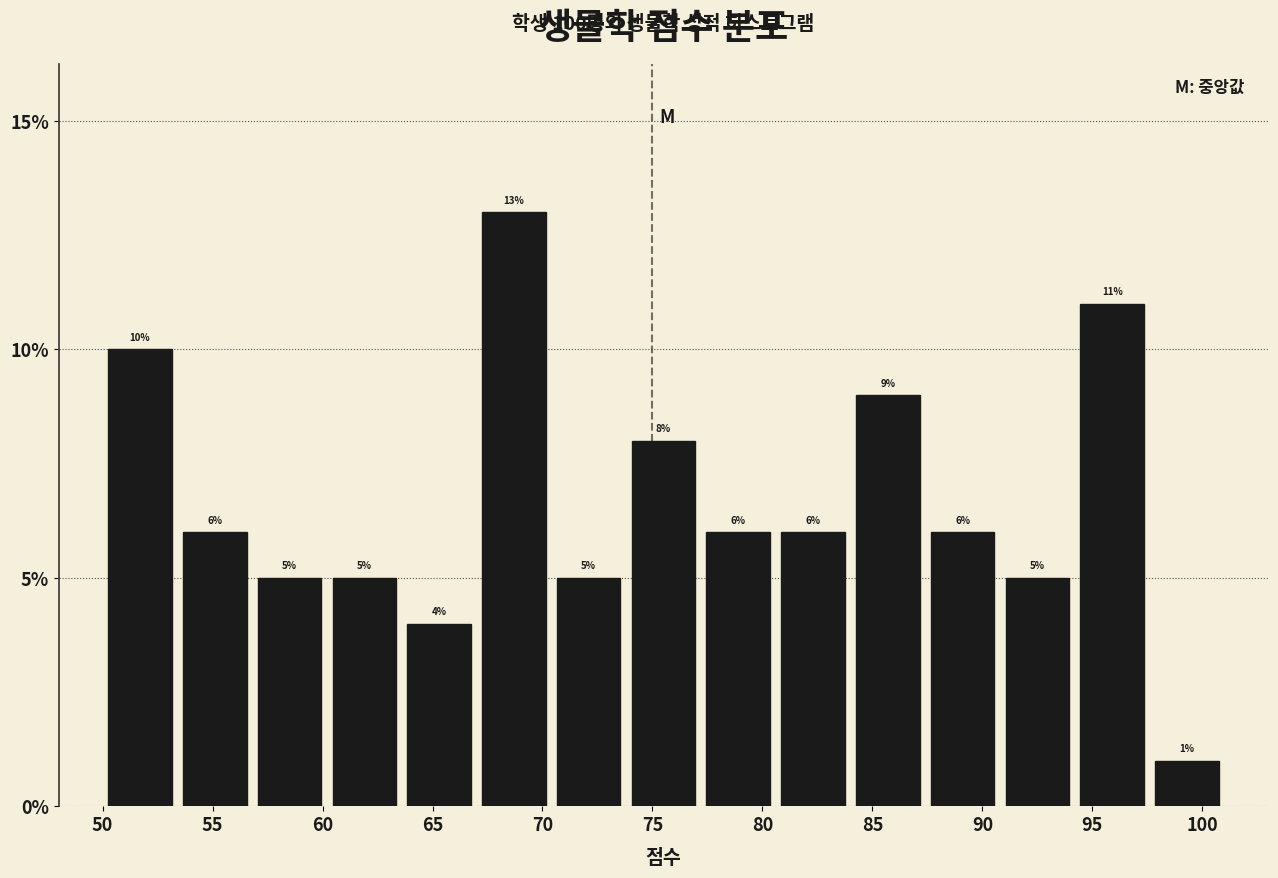

Reading left to right, transcribe this chart: for each bar, give the range it covers on the x-axis and its height. The bar edges are not printed on the chart, so give them approximately, as read against the axis.

50.0 to 53.4: 10
53.4 to 56.8: 6
56.8 to 60.2: 5
60.2 to 63.6: 5
63.6 to 67.0: 4
67.0 to 70.4: 13
70.4 to 73.8: 5
73.8 to 77.2: 8
77.2 to 80.6: 6
80.6 to 84.0: 6
84.0 to 87.4: 9
87.4 to 90.8: 6
90.8 to 94.2: 5
94.2 to 97.6: 11
97.6 to 101.0: 1